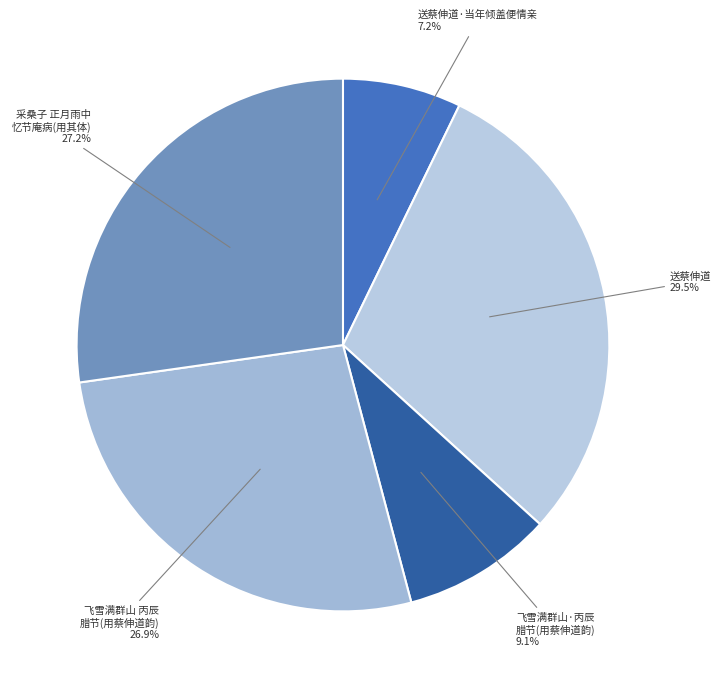

Is it true that 送蔡伸道·当年倾盖便情亲 is 7% of the pie?

True